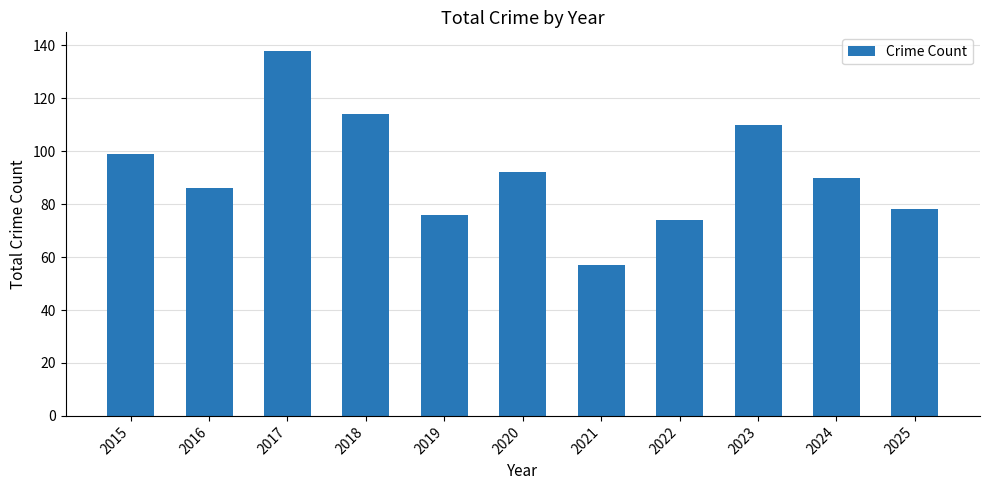

The value at 2020 is 92. True or false?

True